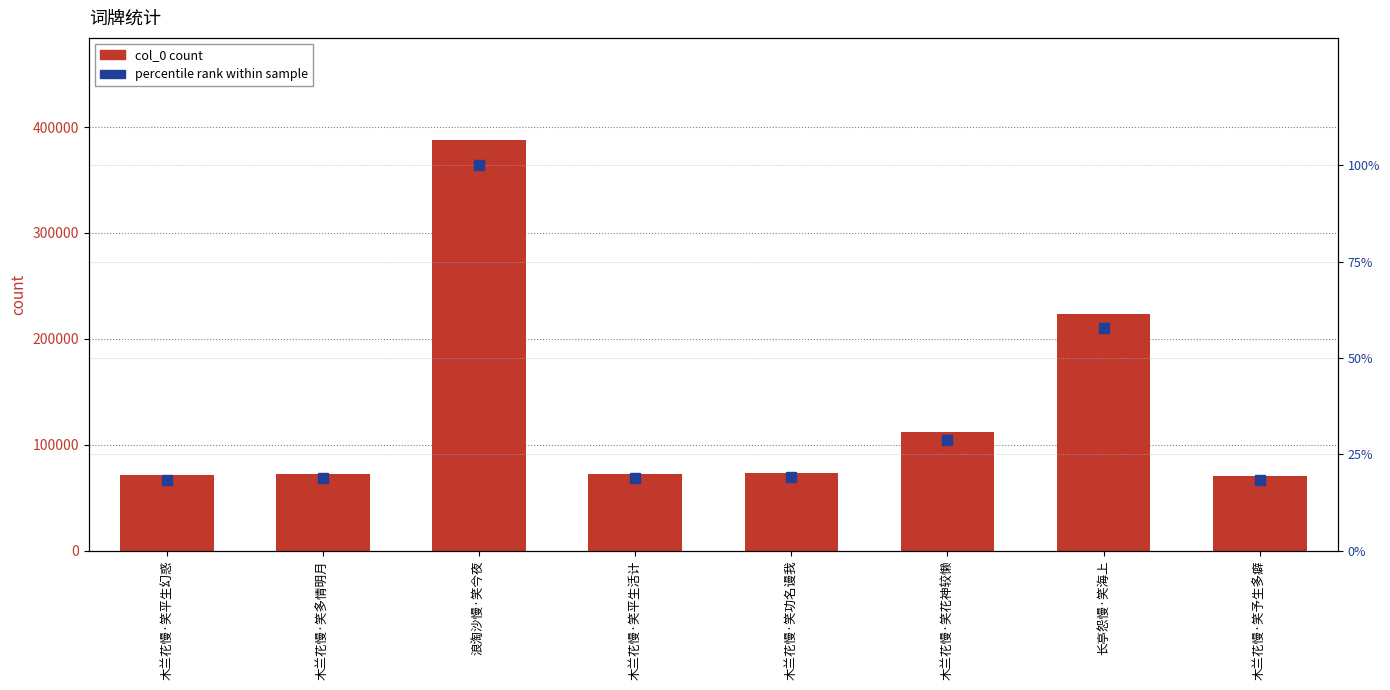

How many data points does each series have?

8